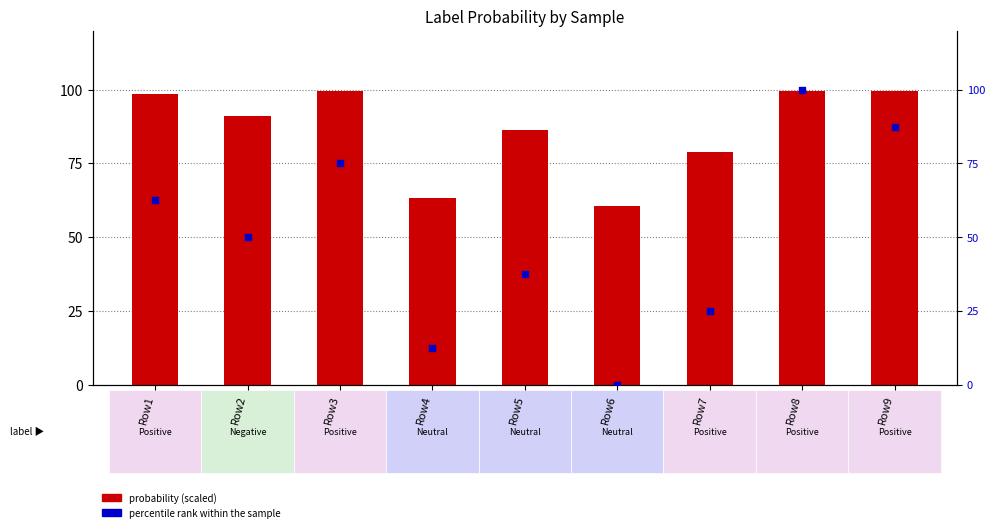

Which series has the largest total across all categories?

probability (scaled)